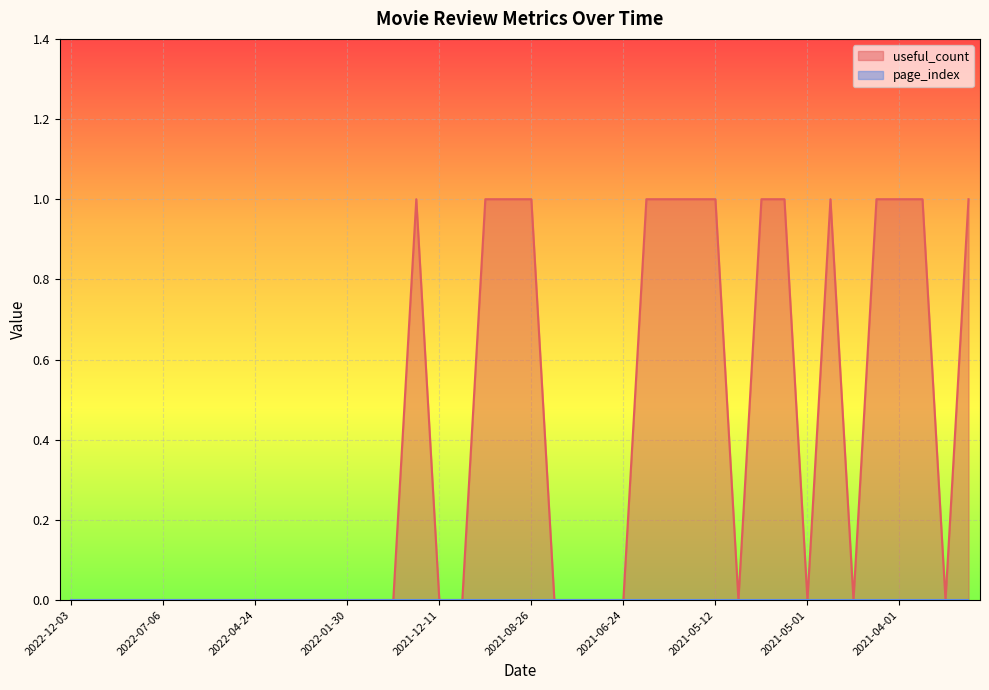

How many data points are above 0?

15